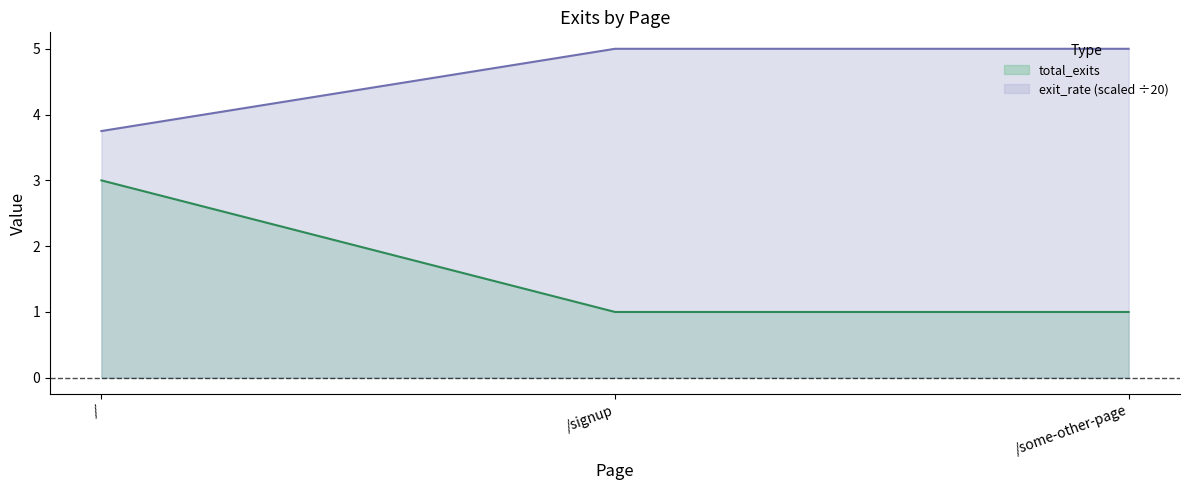

What is the average value of the total_exits series?

1.7